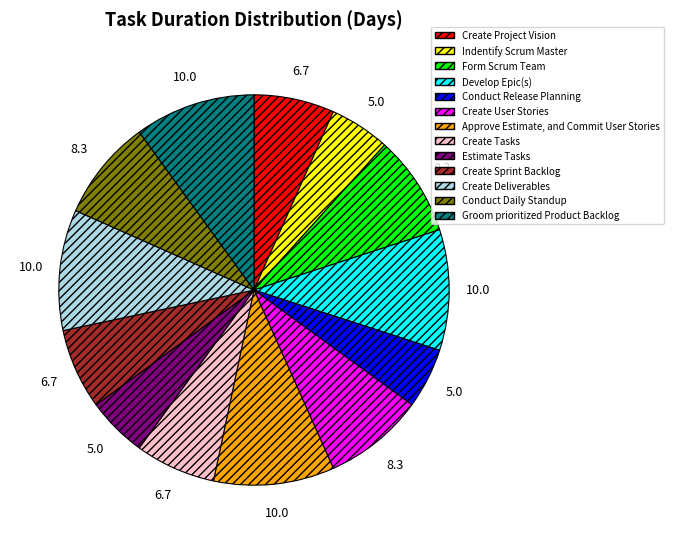

Do Conduct Release Planning and Form Scrum Team together represent more than half of the pie?

No